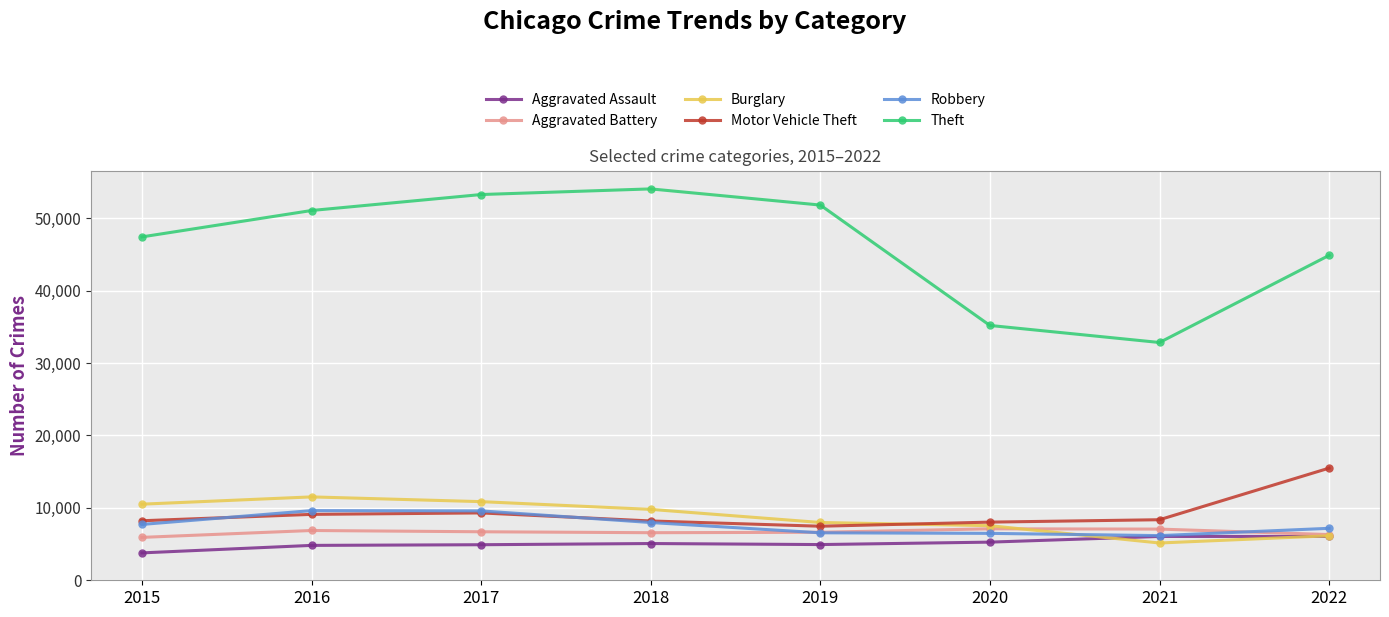

What is the difference between the maximum and second lowest values in the Robbery series?

3143